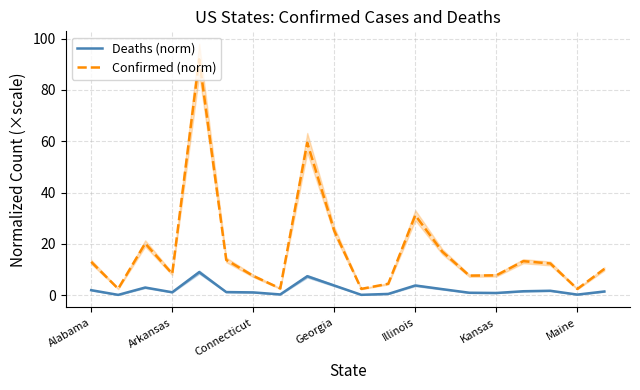

What position from the left is Alabama?

1